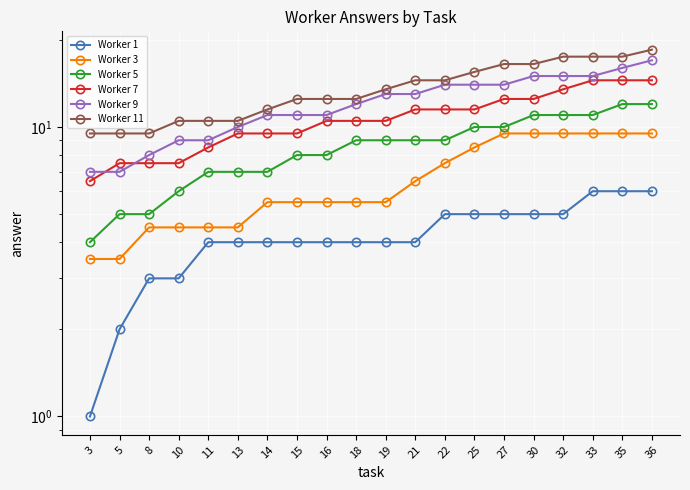

Where does the Worker 9 series first go above 13?

22